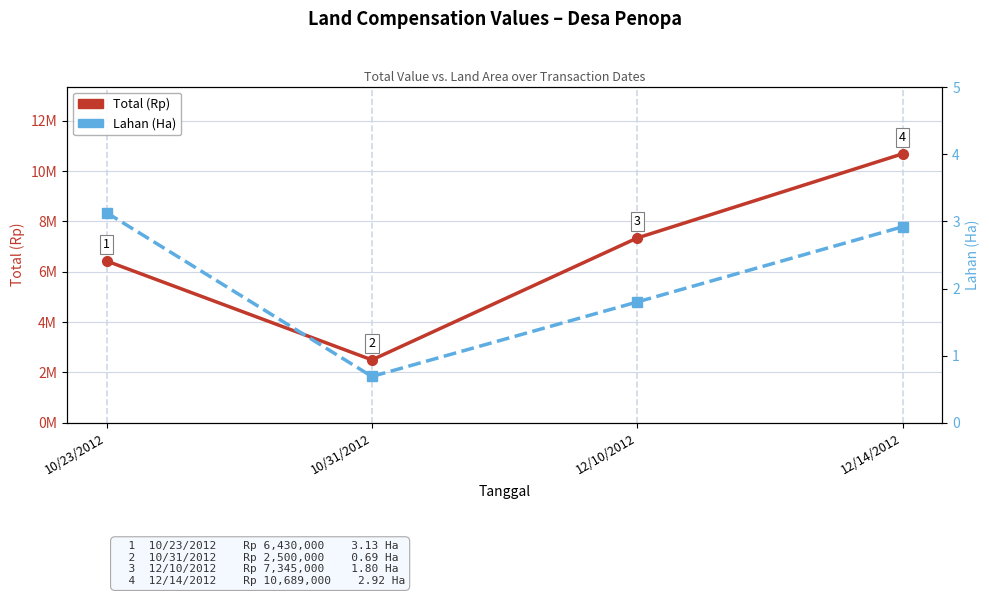

What is the average value of the Total (Rp) series?

6741000.0